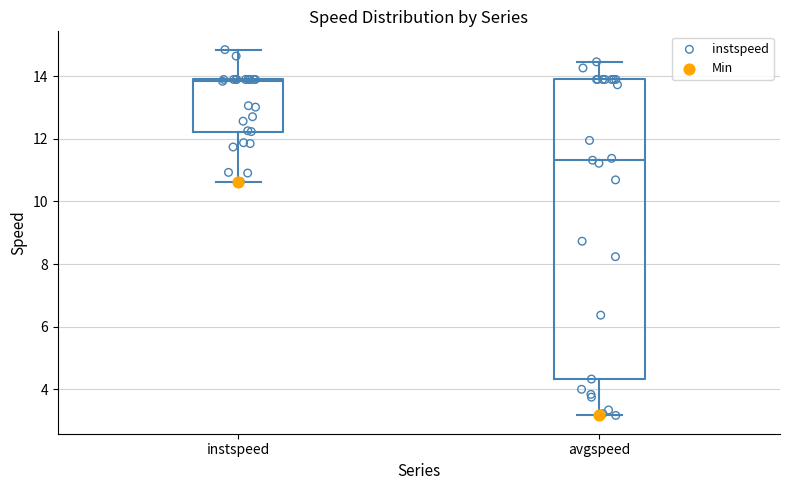

Reading left to right, read every box against the y-axis: the position of its median line, the range the box covers, and the ends of its whiskers. The values are not printed on the chart, so give them approximately, as read against the axis.

instspeed: median 13.8, box 12.2 to 13.8, whiskers 10.6 to 14.8
avgspeed: median 11.4, box 4.4 to 13.8, whiskers 3.2 to 14.4